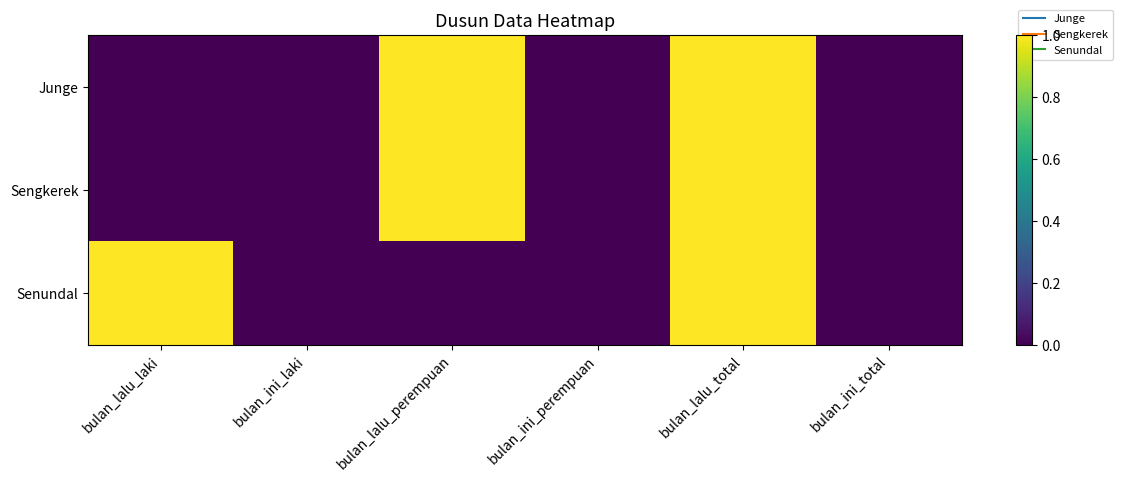

Reading right to left, transcribe all the data shown in this chart.

Junge: bulan_ini_total=0	bulan_lalu_total=1	bulan_ini_perempuan=0	bulan_lalu_perempuan=1	bulan_ini_laki=0	bulan_lalu_laki=0
Sengkerek: bulan_ini_total=0	bulan_lalu_total=1	bulan_ini_perempuan=0	bulan_lalu_perempuan=1	bulan_ini_laki=0	bulan_lalu_laki=0
Senundal: bulan_ini_total=0	bulan_lalu_total=1	bulan_ini_perempuan=0	bulan_lalu_perempuan=0	bulan_ini_laki=0	bulan_lalu_laki=1